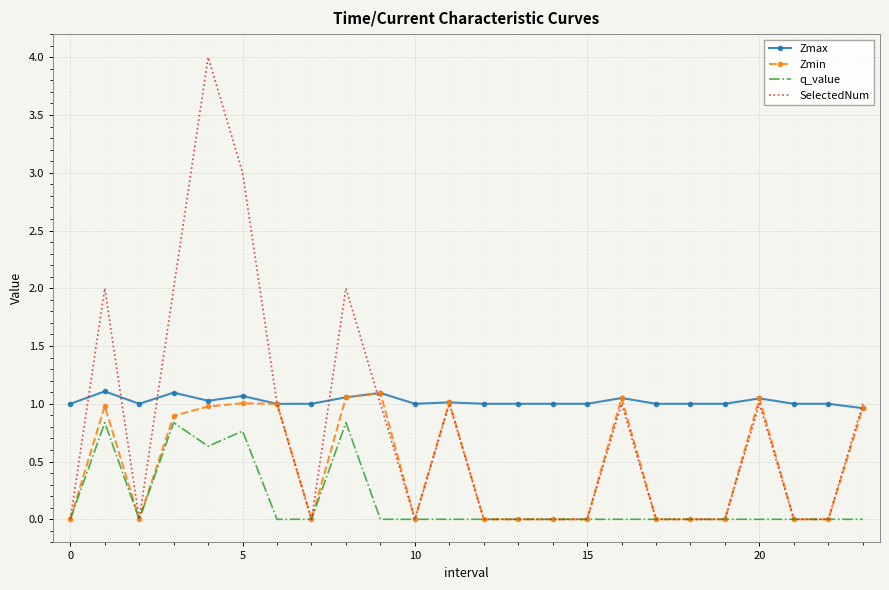

What is the maximum value shown in the chart?

4.0